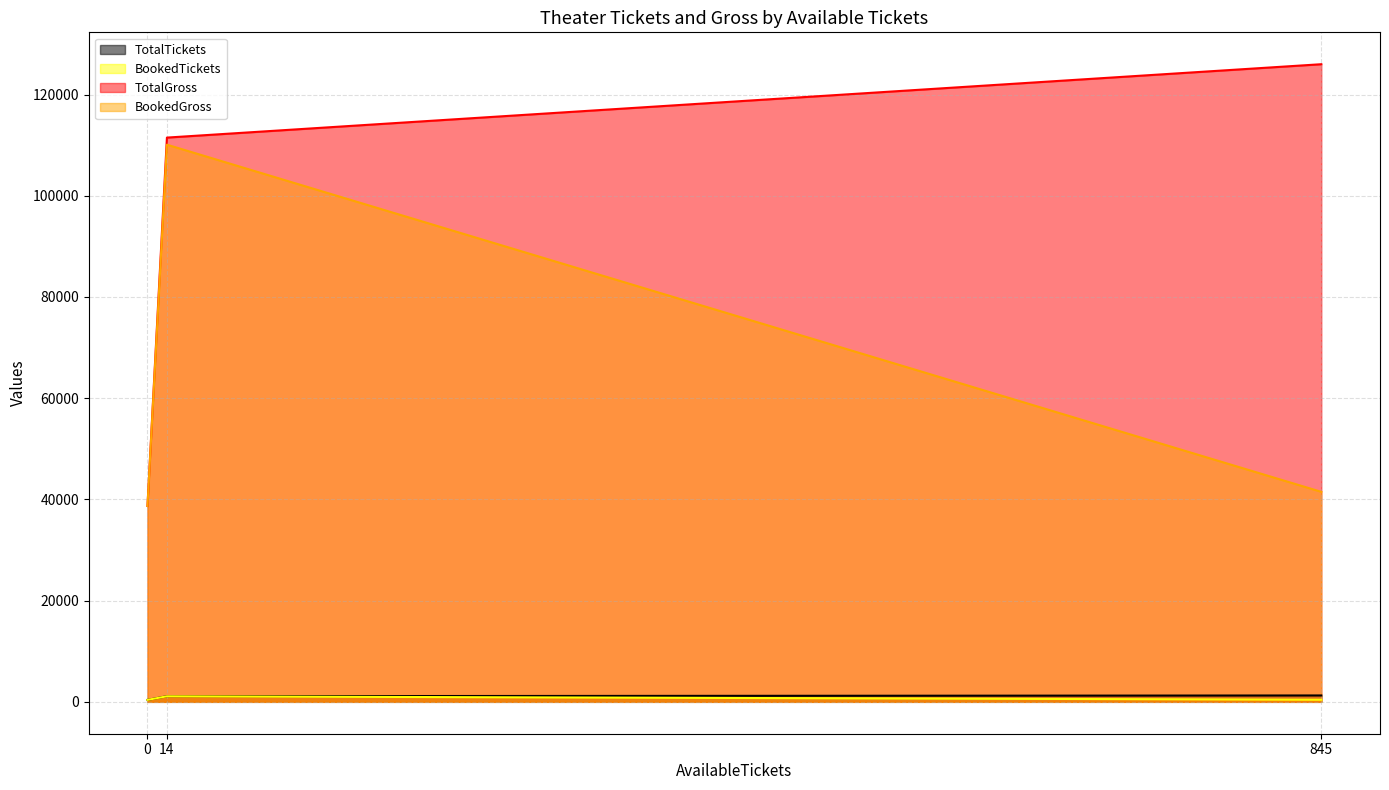

Is the value of TotalGross at 845 greater than the value of BookedGross at 845?

Yes